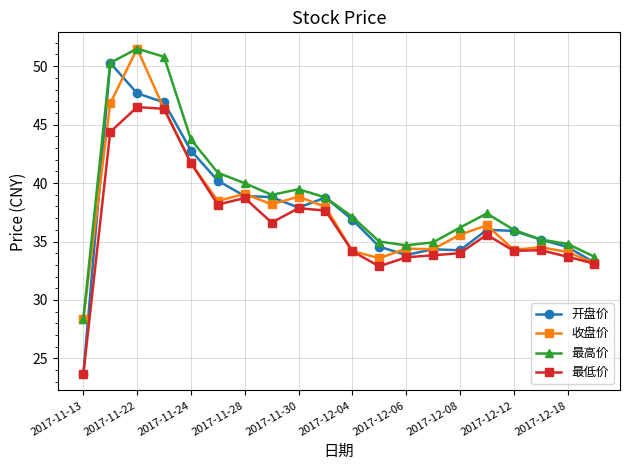

What is the value of the 最低价 point at the 18th from the left?

34.3